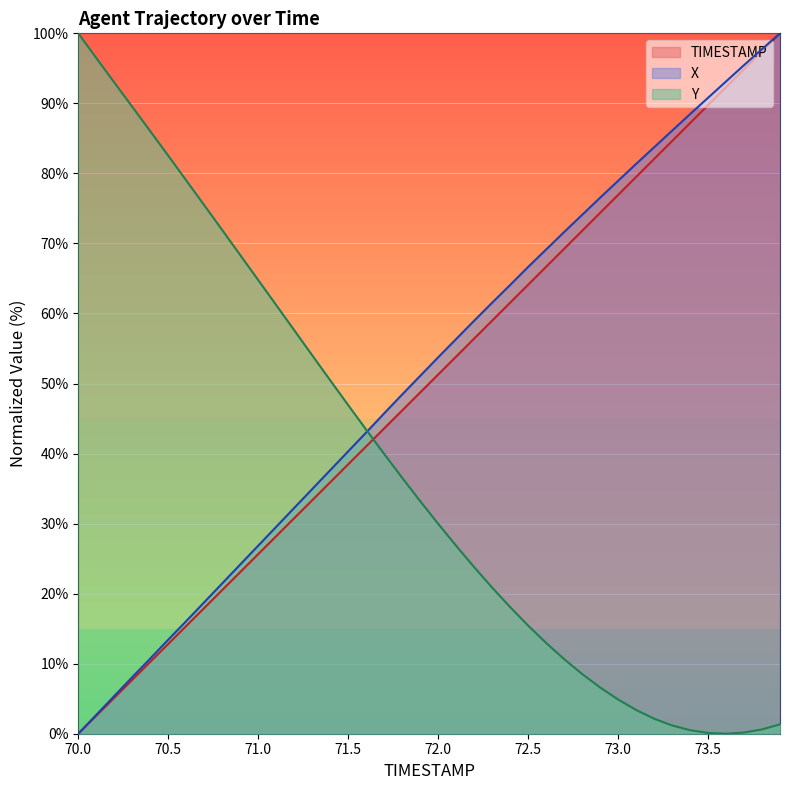

Which has a higher value, 72.2 or 72.4?

72.4